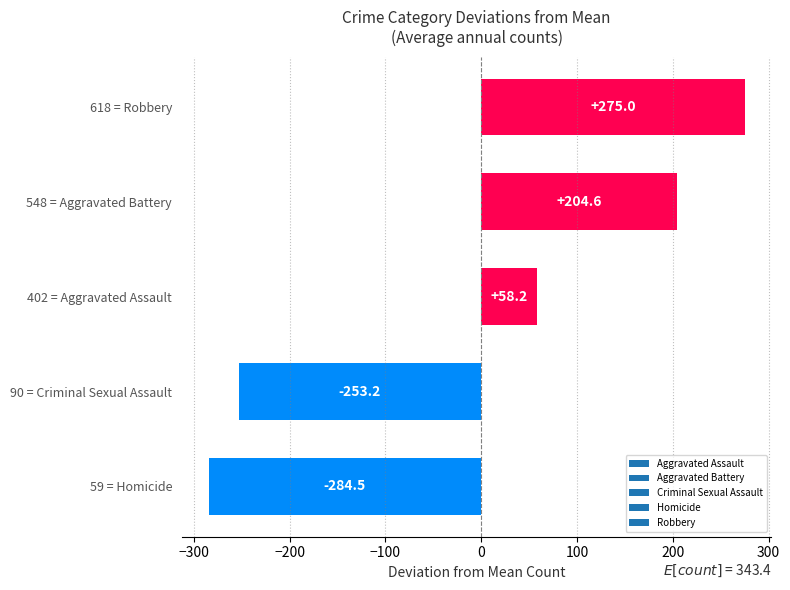

Which label corresponds to the smallest value in the chart?

59 = Homicide